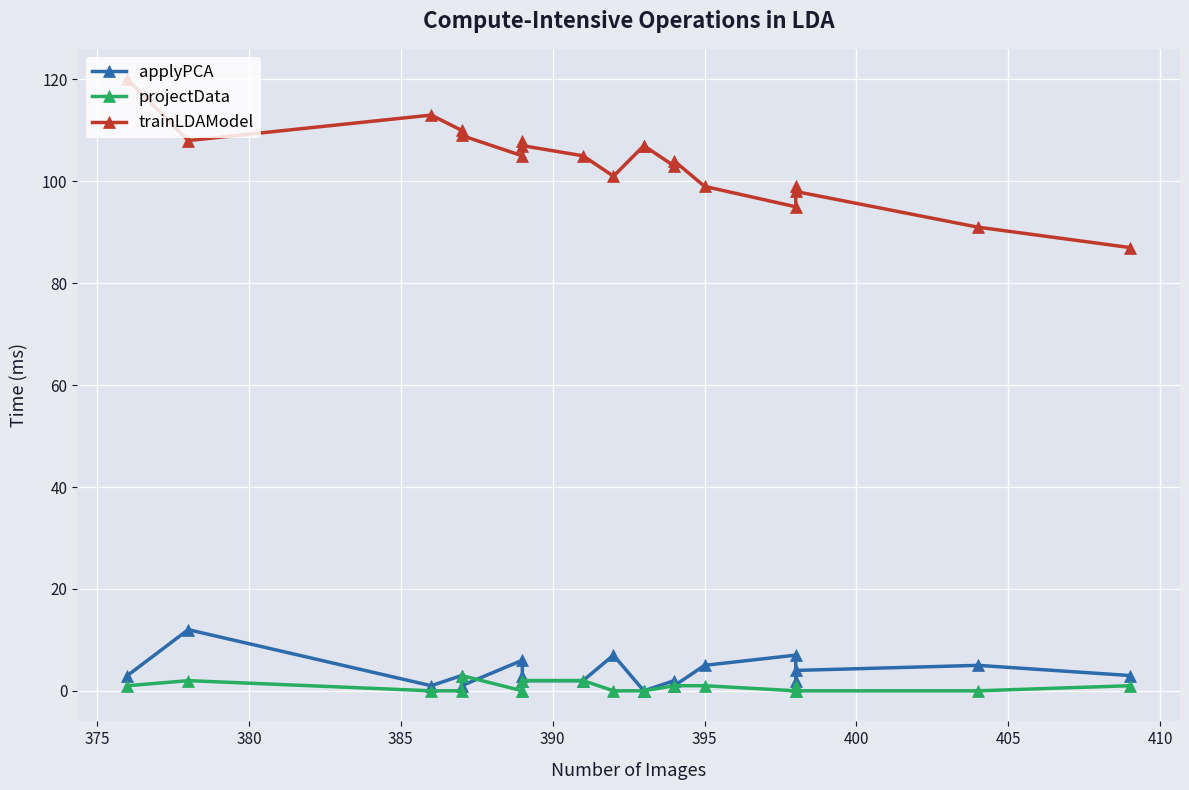

Which series has the largest total across all categories?

trainLDAModel